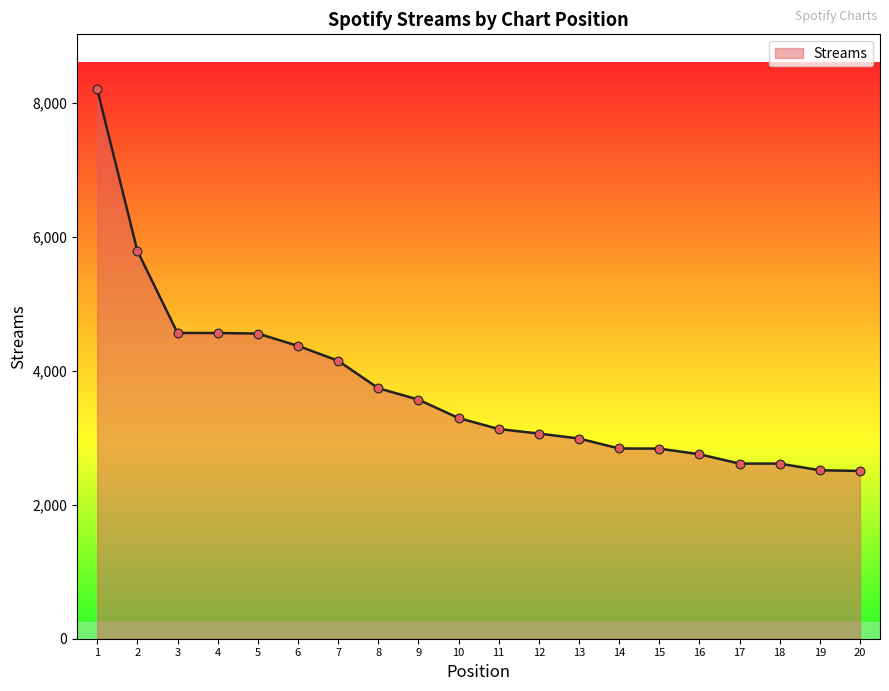

Which has a higher value, 3 or 18?

3